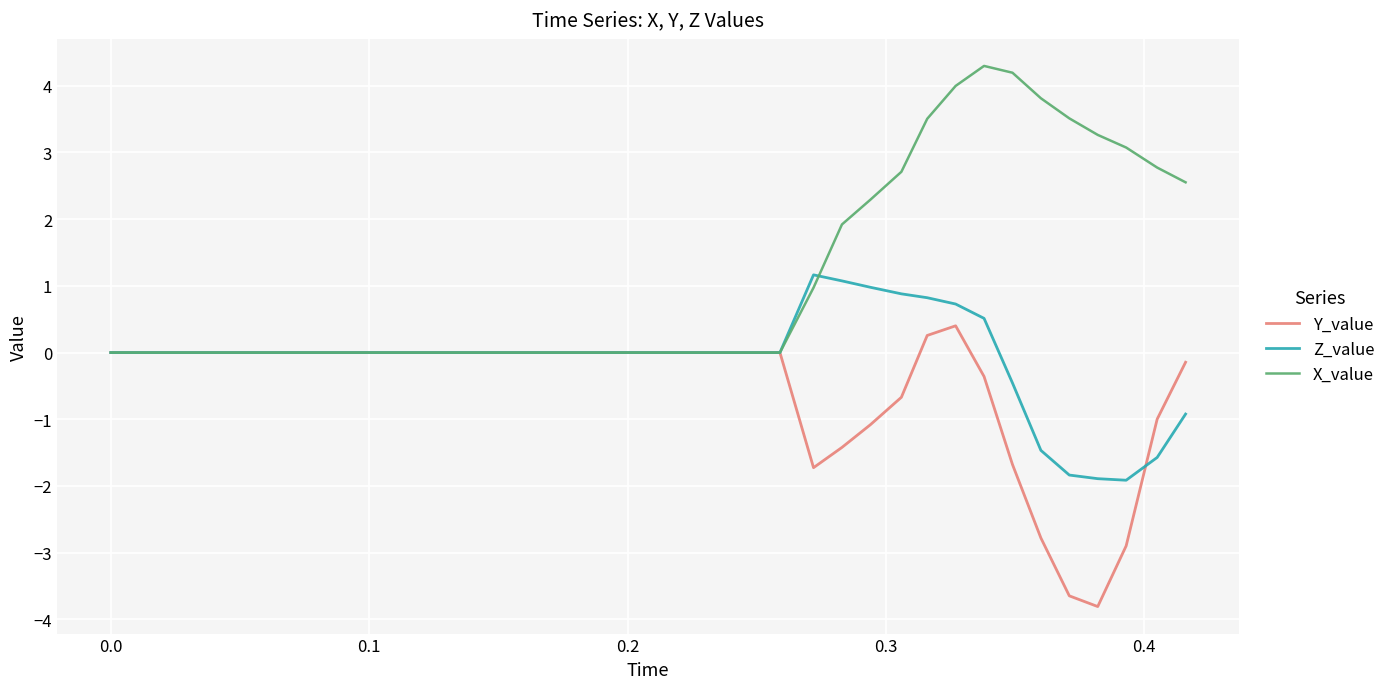

List the series in order of their overall mean, lowest first.

Y_value, Z_value, X_value